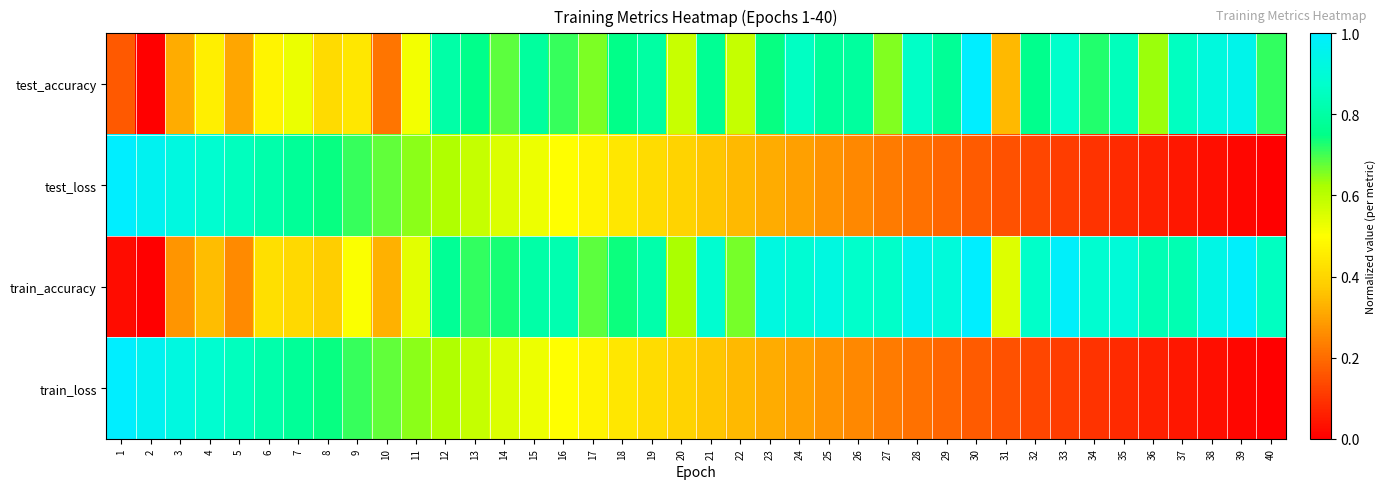

Which series has the largest total across all categories?

train_accuracy